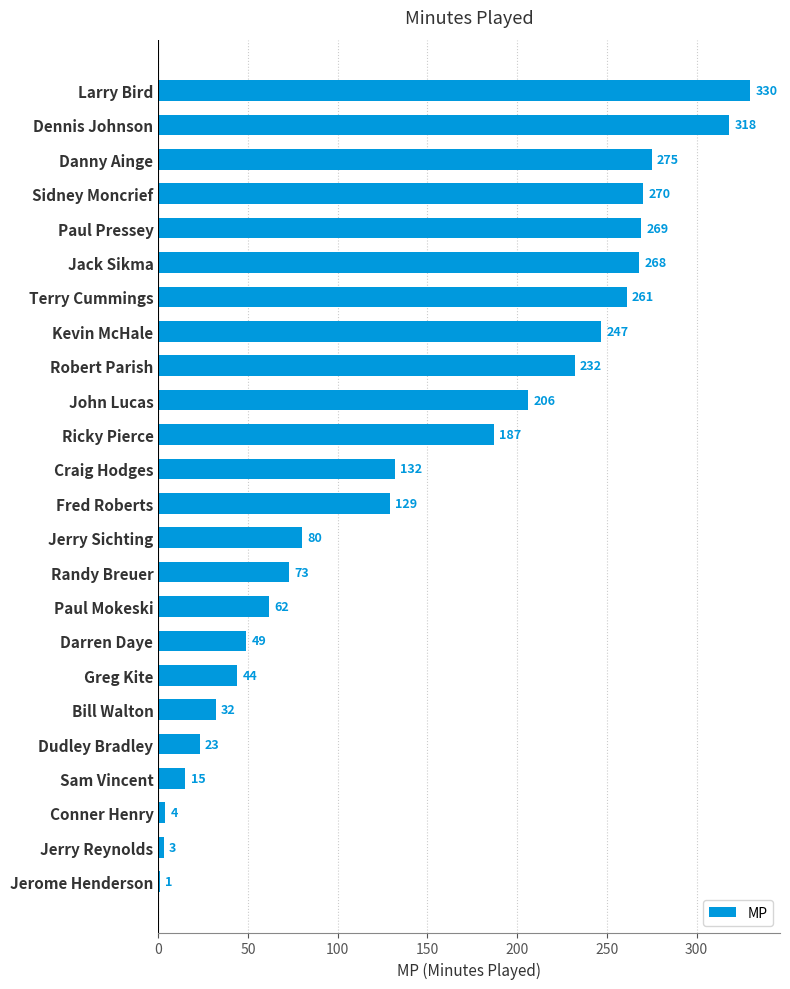

Which has a higher value, Larry Bird or Jerry Reynolds?

Larry Bird